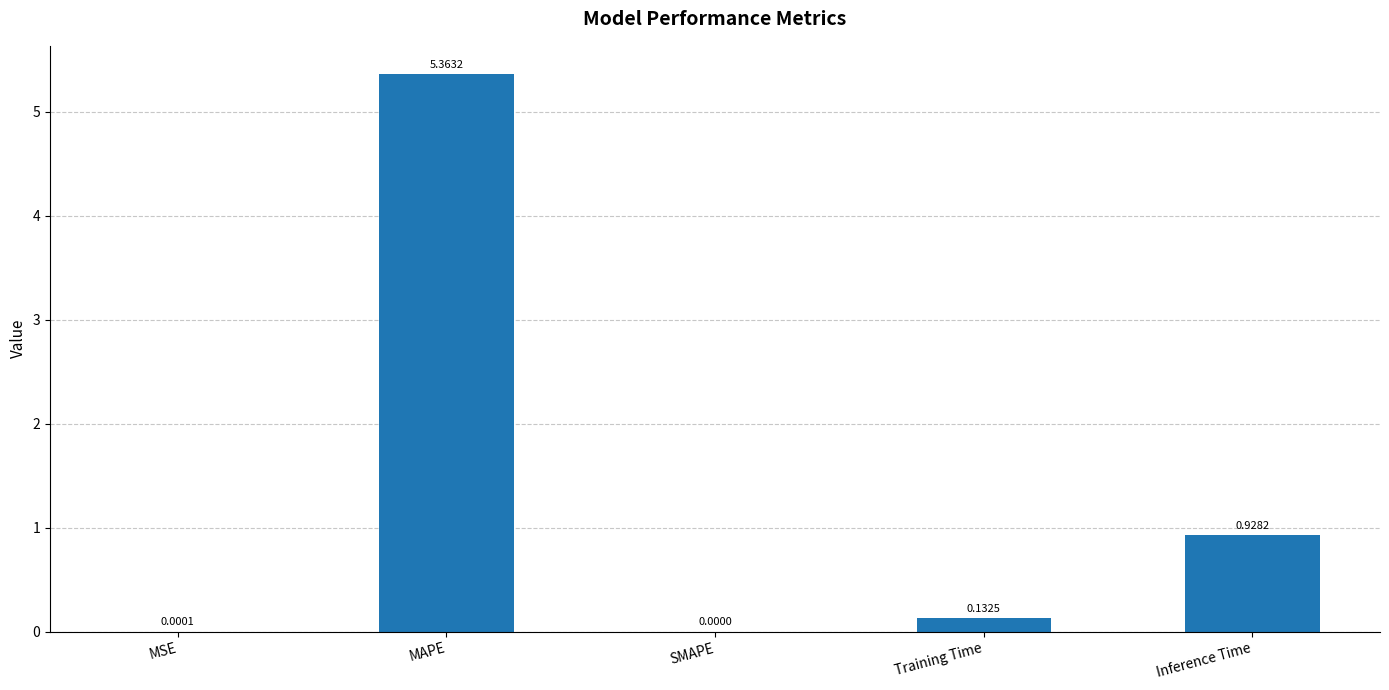

What is the average value?

1.3